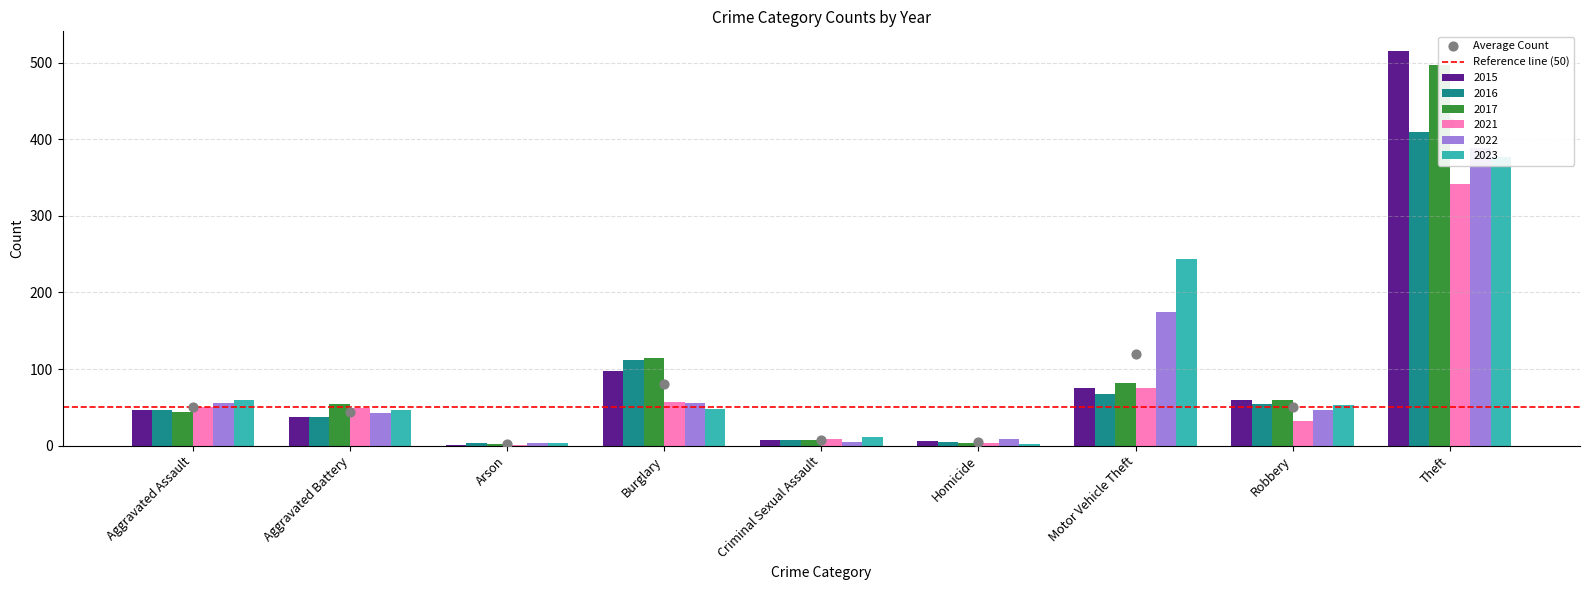

Which series has the largest Y range (max minus min)?

2015